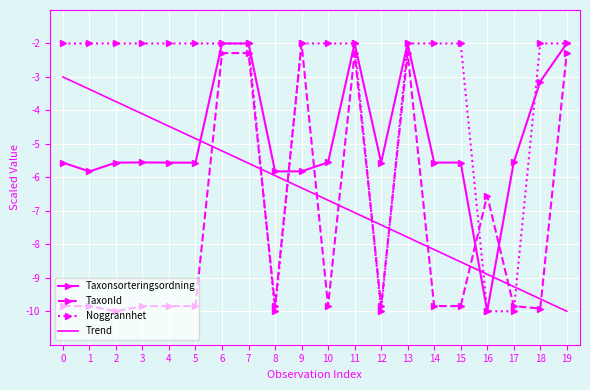

What is the average value of the Noggrannhet series?

-3.6